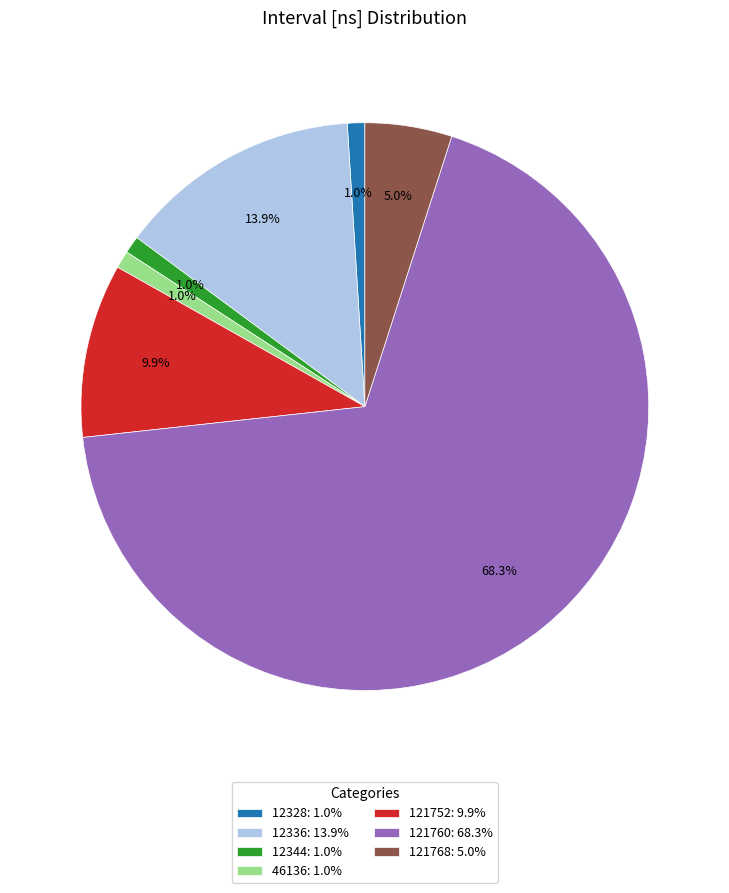

To the nearest percent, what is the average slice percentage?

14%